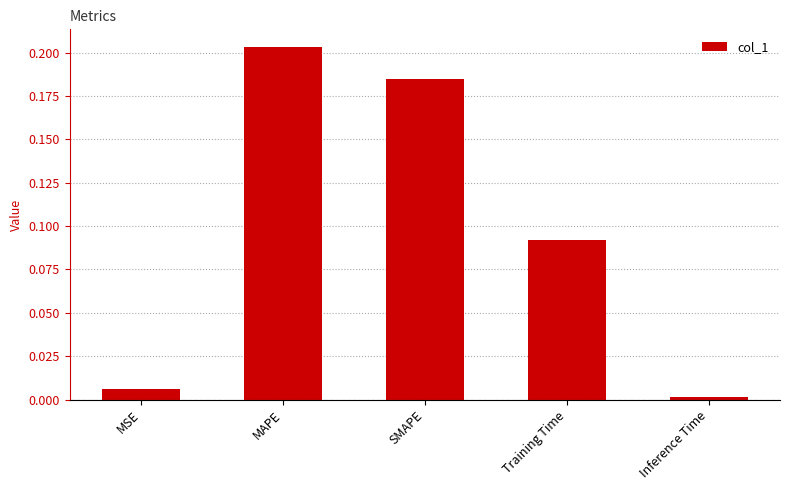

At which category does the chart reach its minimum across all series?

Inference Time